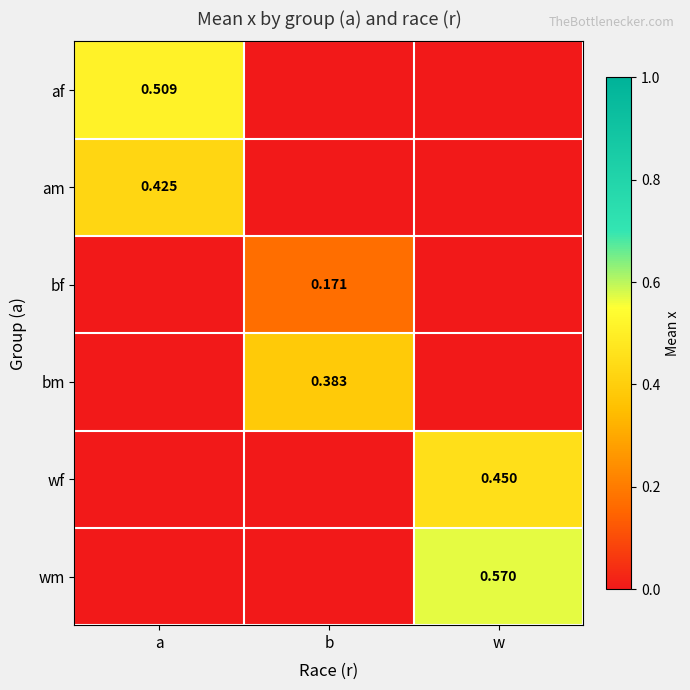

How many distinct data groups are displayed?

6